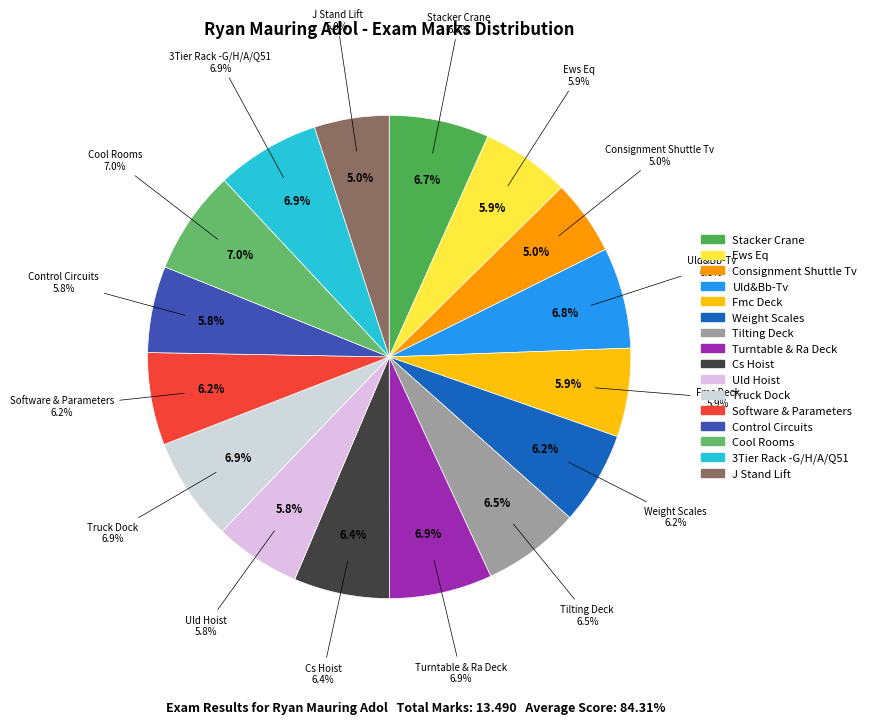

To the nearest percent, what portion does Fmc Deck represent?

6%